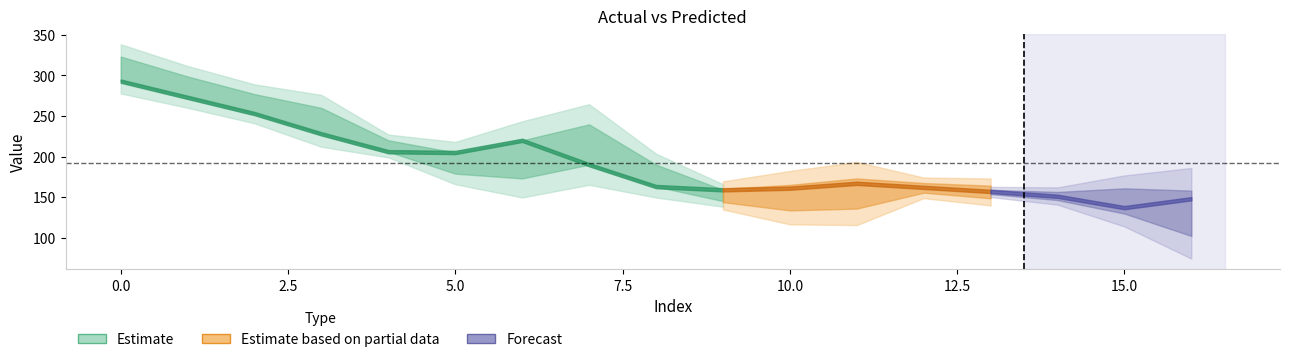

What is the sum of all yp values?

3296.1